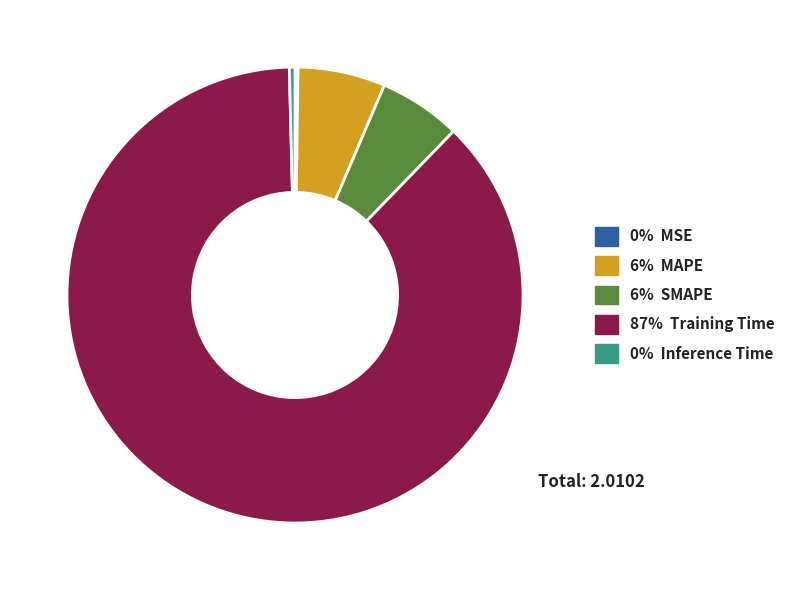

Is there any slice that represents more than half of the pie?

Yes